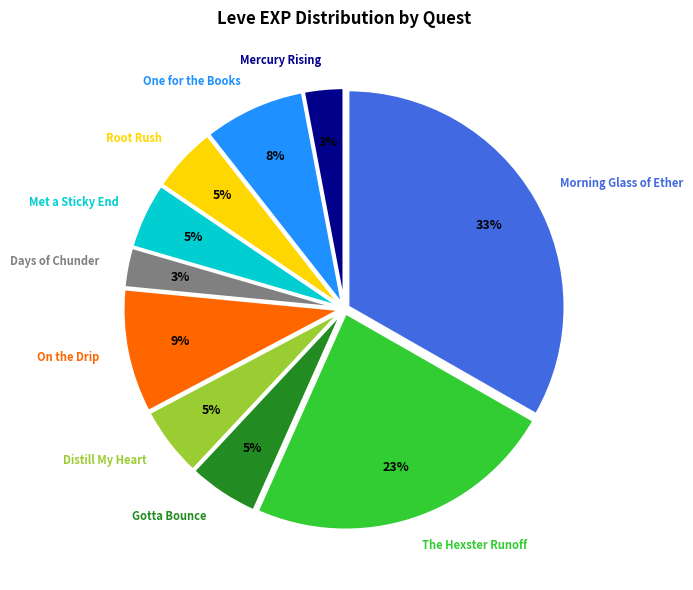

Count the number of slices in the pie.

10